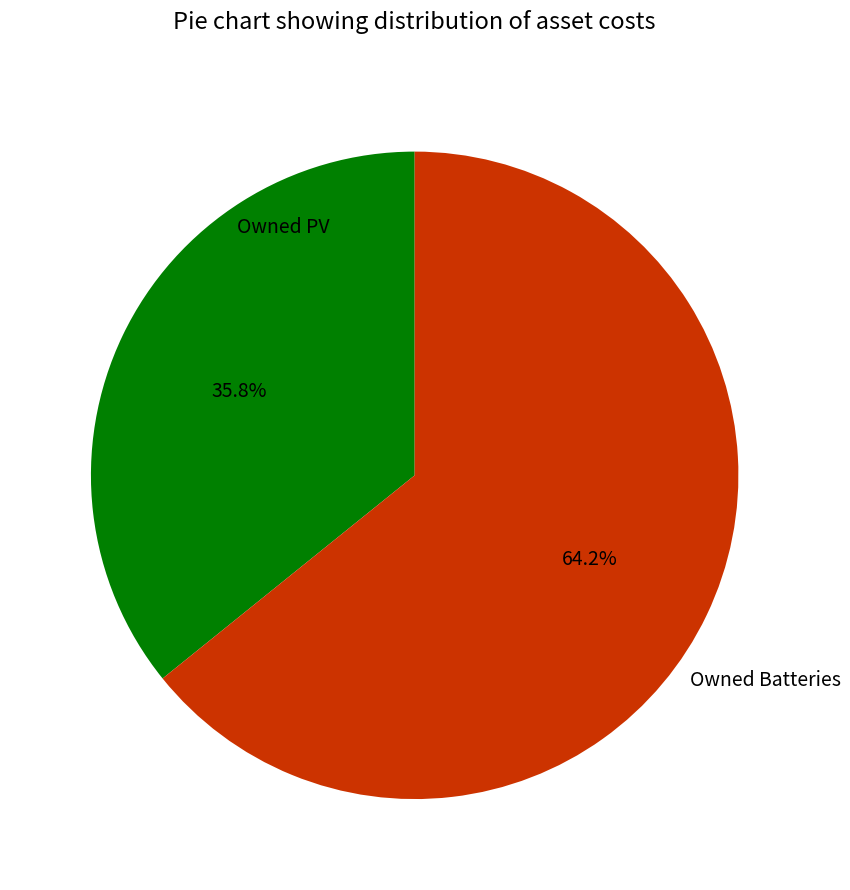

Is there a majority slice in this chart?

Yes